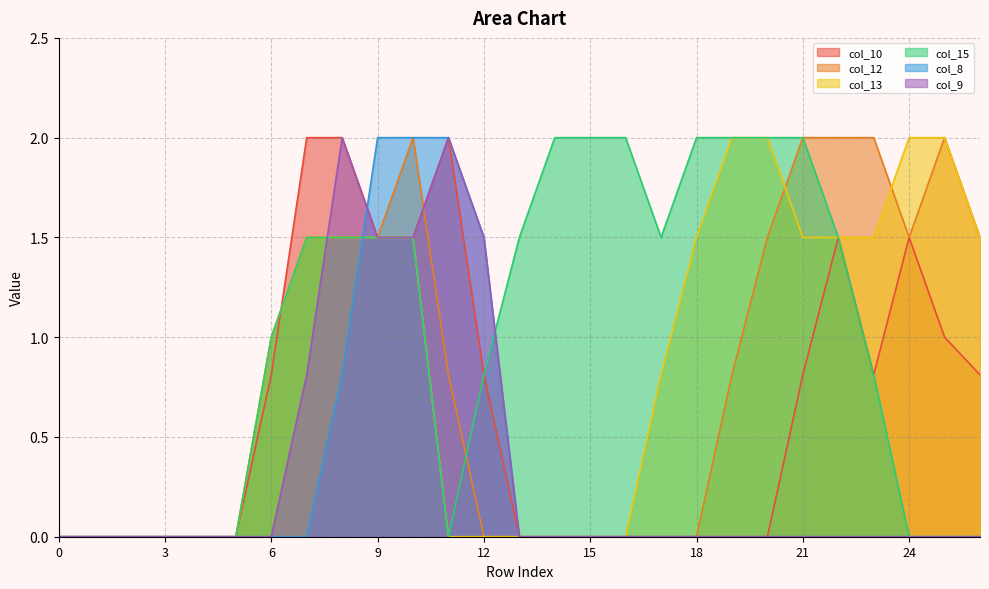

Reading left to right, transcribe all the data shown in this chart.

col_10: 0=0.0	1=0.0	2=0.0	3=0.0	4=0.0	5=0.0	6=0.8	7=2.0	8=2.0	9=1.5	10=1.5	11=2.0	12=0.8	13=0.0	14=0.0	15=0.0	16=0.0	17=0.0	18=0.0	19=0.0	20=0.0	21=0.8	22=1.5	23=0.8	24=1.5	25=1.0	26=0.8
col_12: 0=0.0	1=0.0	2=0.0	3=0.0	4=0.0	5=0.0	6=1.0	7=1.5	8=1.5	9=1.5	10=2.0	11=0.8	12=0.0	13=0.0	14=0.0	15=0.0	16=0.0	17=0.0	18=0.0	19=0.8	20=1.5	21=2.0	22=2.0	23=2.0	24=1.5	25=2.0	26=1.5
col_13: 0=0.0	1=0.0	2=0.0	3=0.0	4=0.0	5=0.0	6=1.0	7=1.5	8=1.5	9=1.5	10=1.5	11=0.0	12=0.0	13=0.0	14=0.0	15=0.0	16=0.0	17=0.8	18=1.5	19=2.0	20=2.0	21=1.5	22=1.5	23=1.5	24=2.0	25=2.0	26=1.5
col_15: 0=0.0	1=0.0	2=0.0	3=0.0	4=0.0	5=0.0	6=1.0	7=1.5	8=1.5	9=1.5	10=1.5	11=0.0	12=0.8	13=1.5	14=2.0	15=2.0	16=2.0	17=1.5	18=2.0	19=2.0	20=2.0	21=2.0	22=1.5	23=0.8	24=0.0	25=0.0	26=0.0
col_8: 0=0.0	1=0.0	2=0.0	3=0.0	4=0.0	5=0.0	6=0.0	7=0.0	8=0.8	9=2.0	10=2.0	11=2.0	12=1.5	13=0.0	14=0.0	15=0.0	16=0.0	17=0.0	18=0.0	19=0.0	20=0.0	21=0.0	22=0.0	23=0.0	24=0.0	25=0.0	26=0.0
col_9: 0=0.0	1=0.0	2=0.0	3=0.0	4=0.0	5=0.0	6=0.0	7=0.8	8=2.0	9=1.5	10=1.5	11=2.0	12=1.5	13=0.0	14=0.0	15=0.0	16=0.0	17=0.0	18=0.0	19=0.0	20=0.0	21=0.0	22=0.0	23=0.0	24=0.0	25=0.0	26=0.0